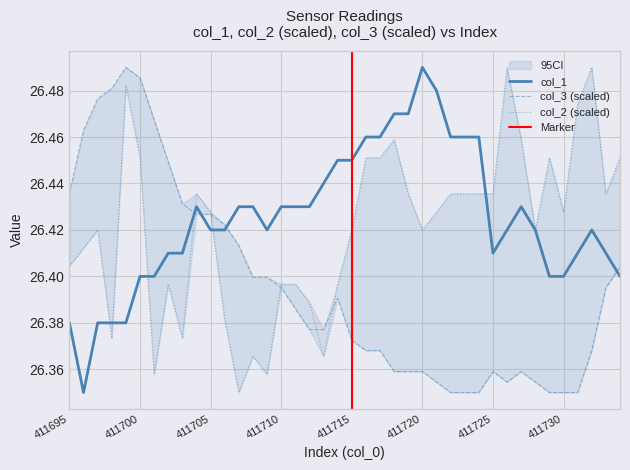

Is the value of col_3 at 411712 greater than the value of col_1 at 411720?

No